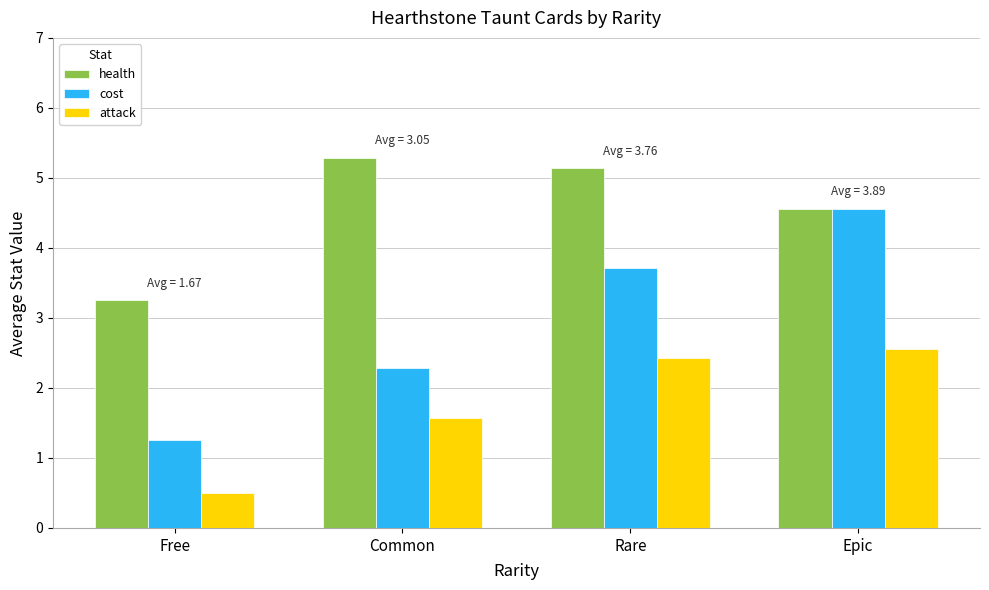

How many bars are there in total?

12